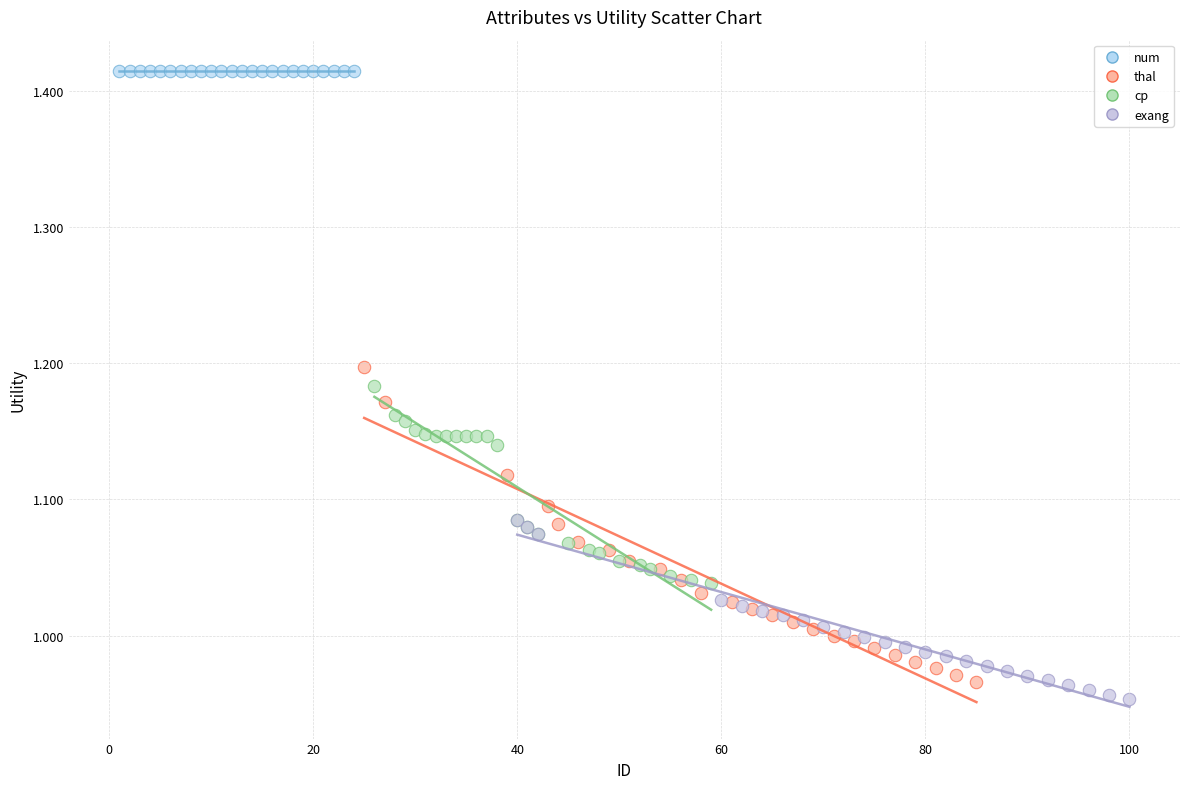

What are all the series names shown in the legend?

num, thal, cp, exang